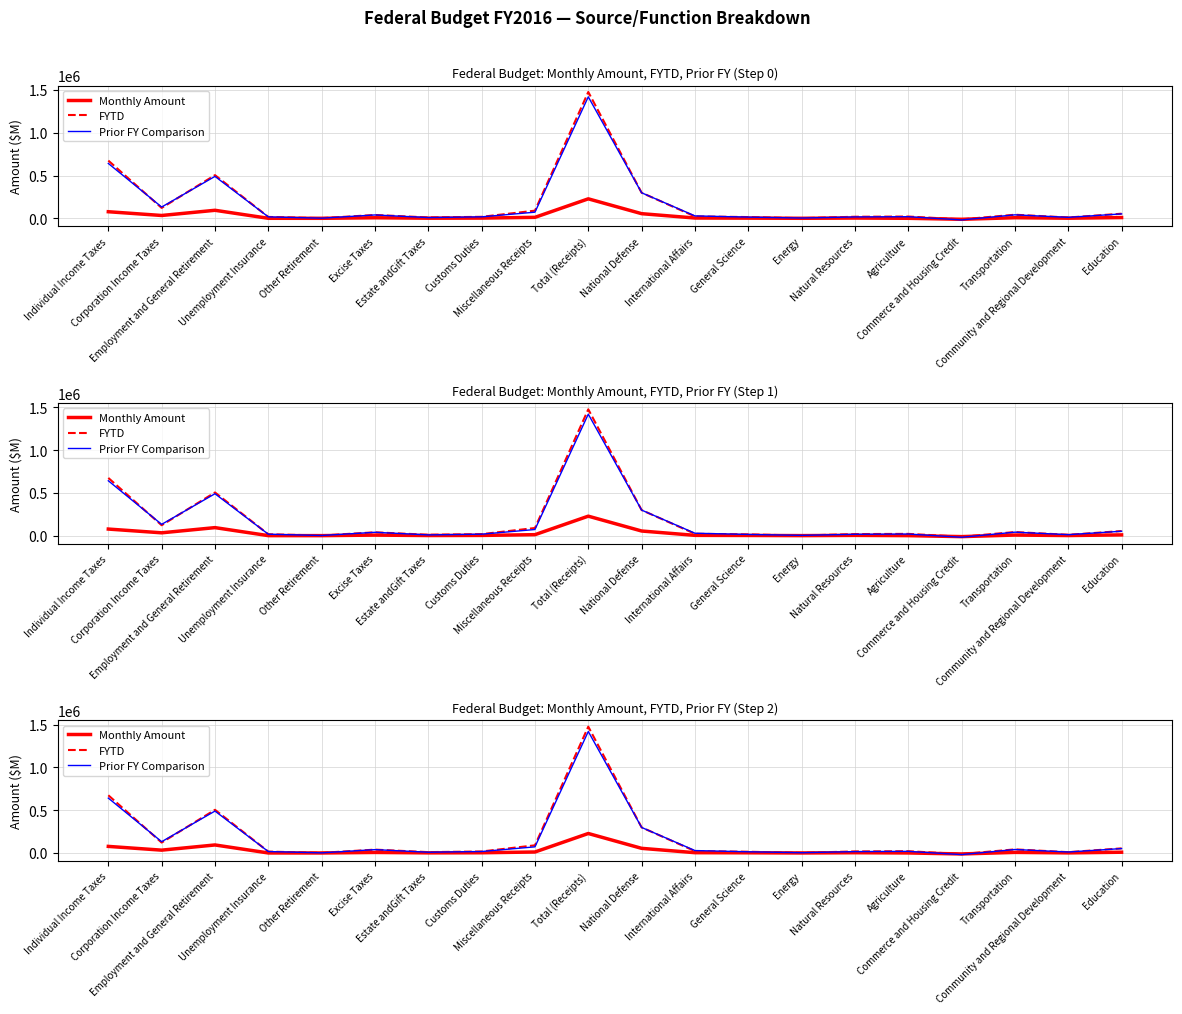

How many data points in Monthly Amount are above 3685?

9